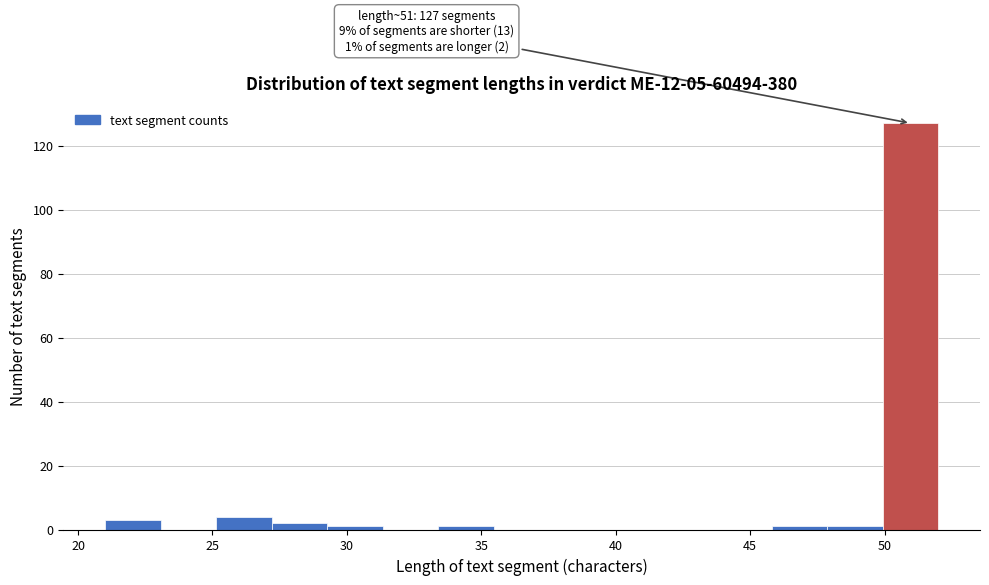

Which range on the x-axis has the tallest bar?

50.0 to 52.0